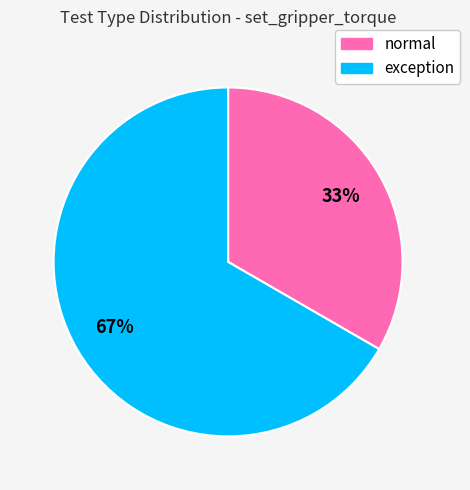

What is the largest slice in the pie chart?

exception